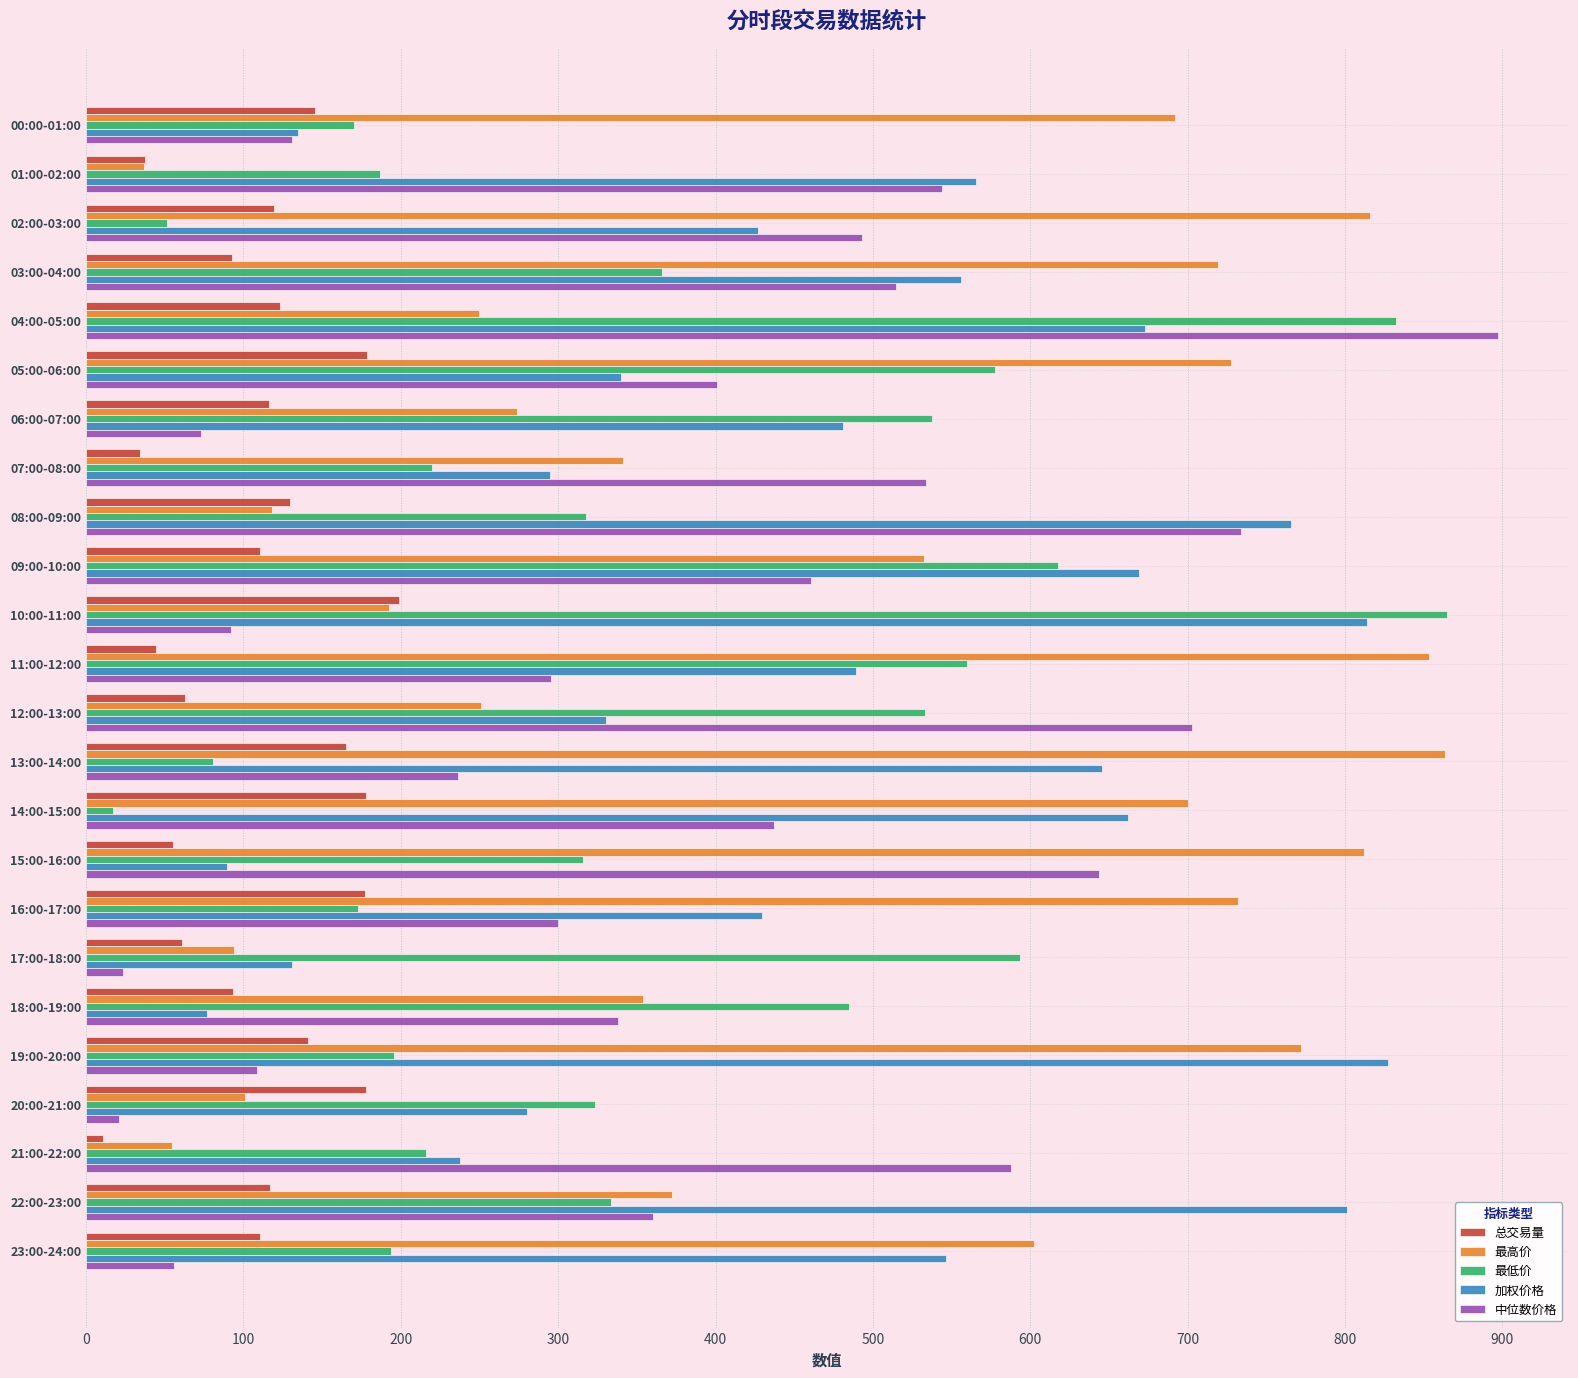

At which category is the sum across all series the highest?

04:00-05:00